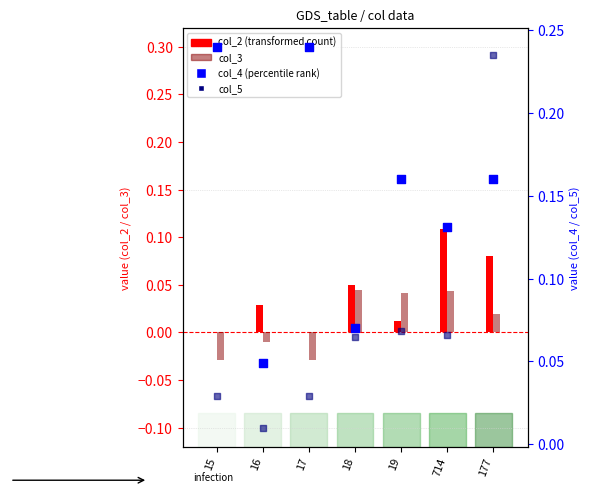

Which series contains the lowest Y value?

col_3